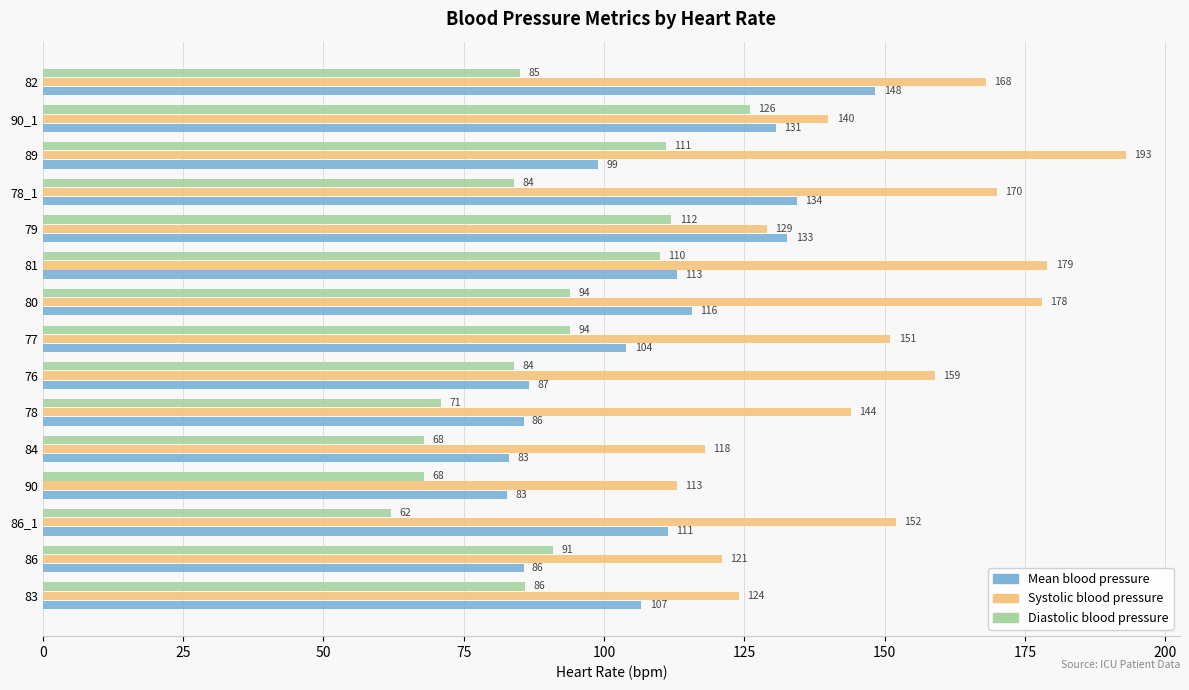

Which series has the largest total across all categories?

Systolic blood pressure